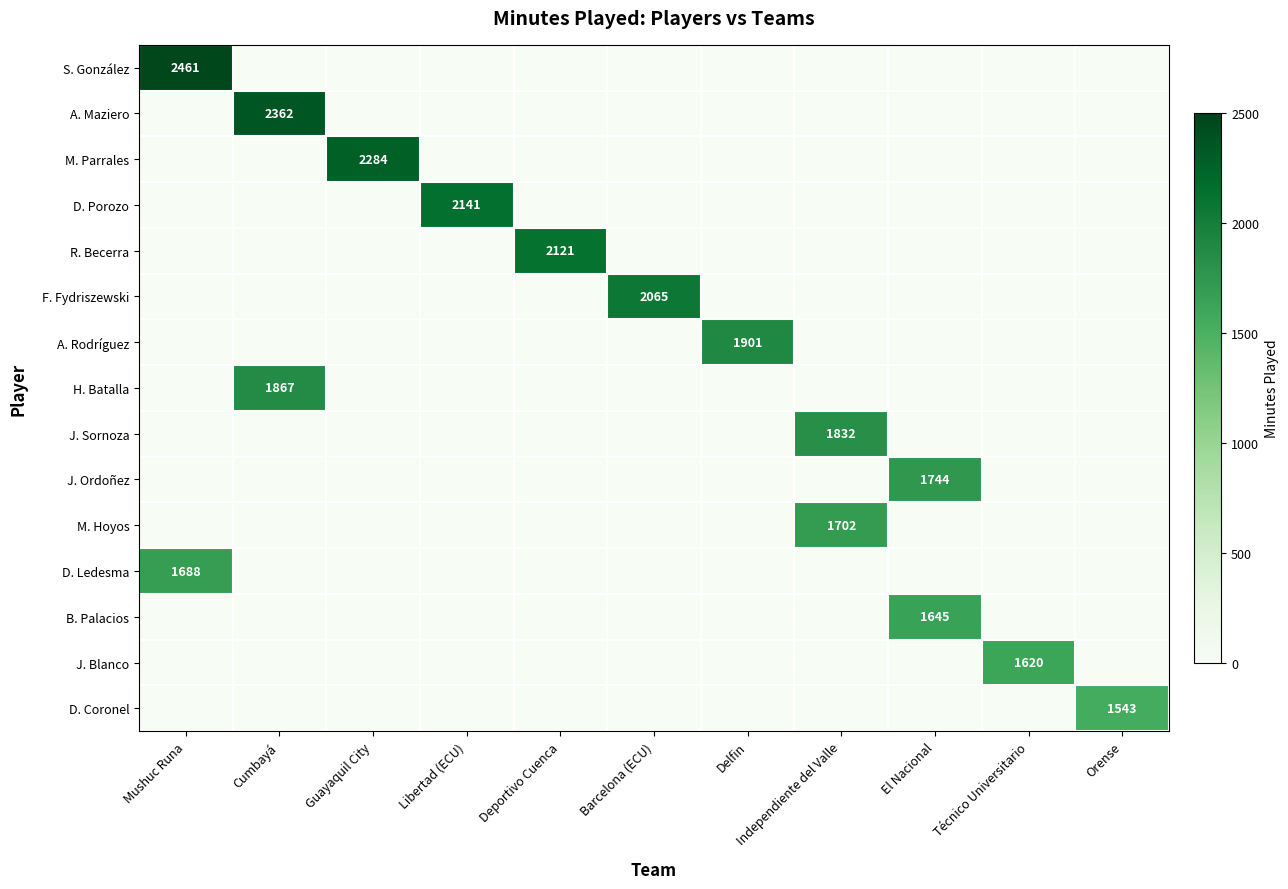

True or false: F. Fydriszewski has a value of -1017 at Deportivo Cuenca.

False